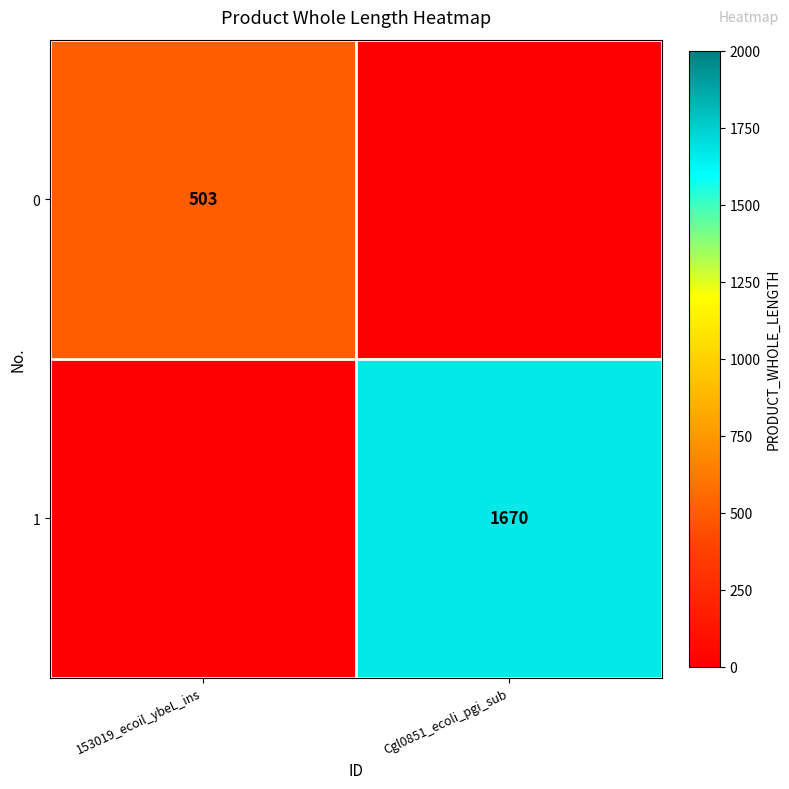

True or false: 1 has a value of 2452 at Cgl0851_ecoli_pgi_sub.

False